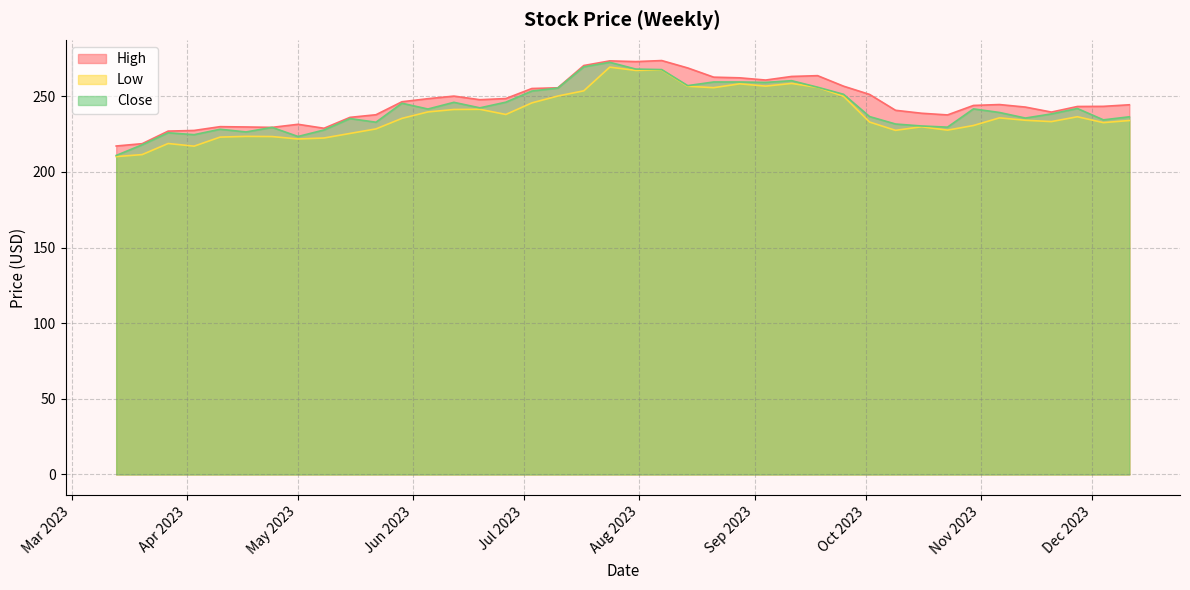

What is the highest value of the Low series?

269.3